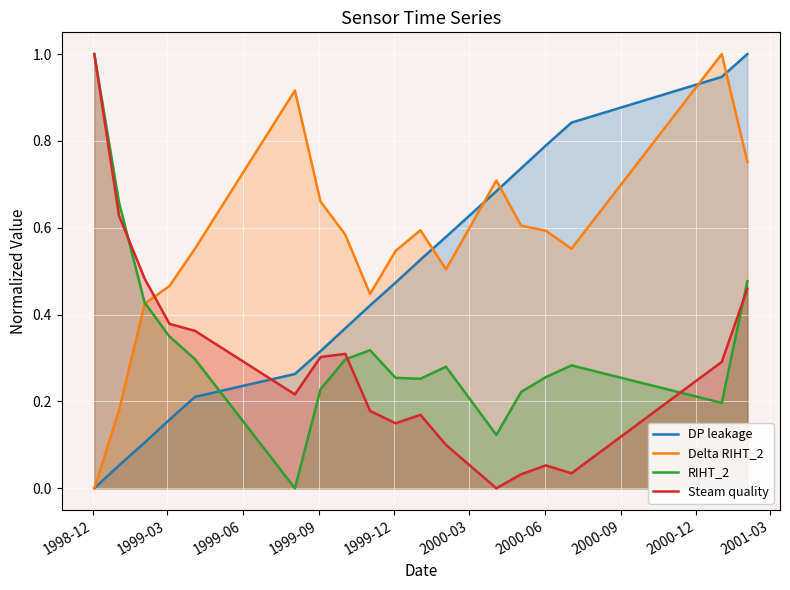

What are all the series names shown in the legend?

DP leakage, Delta RIHT_2, RIHT_2, Steam quality